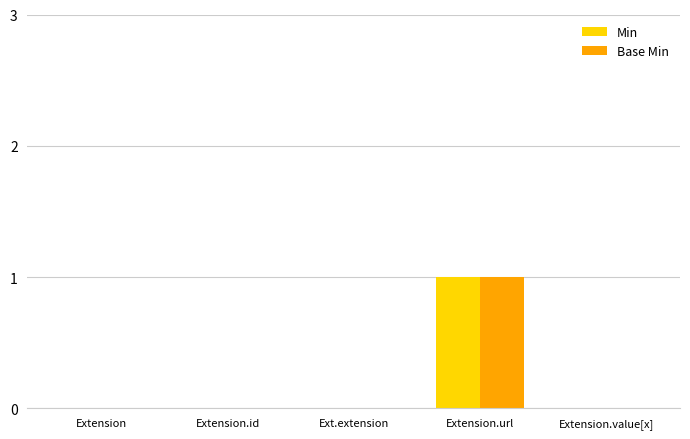

What is the highest value of the Min series?

1